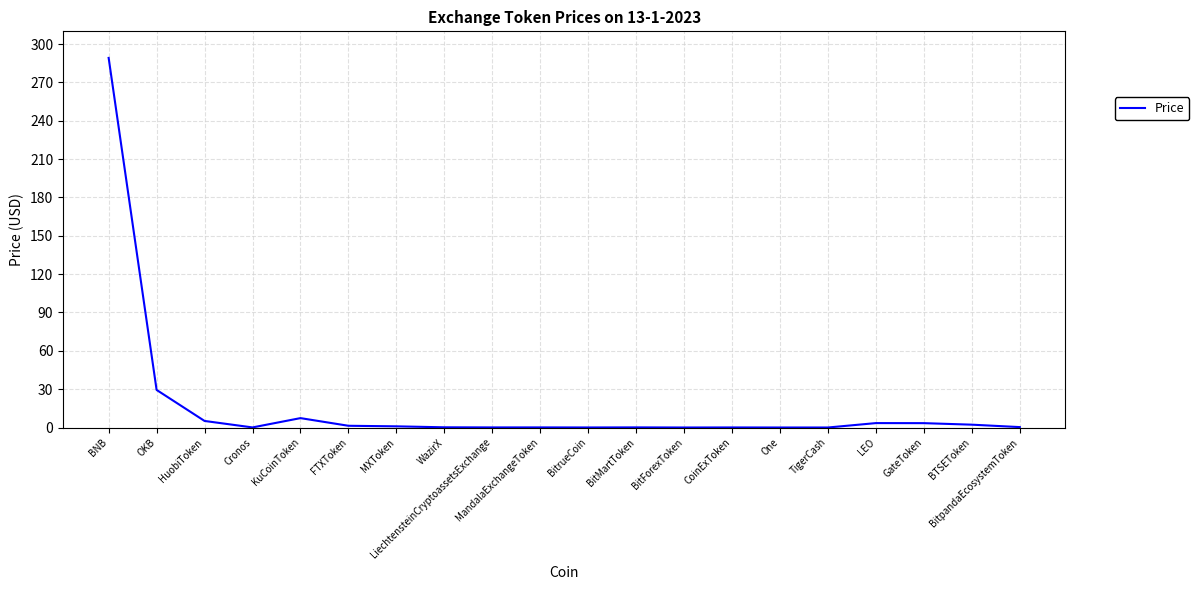

Where is the data nearest to the value 144?

OKB